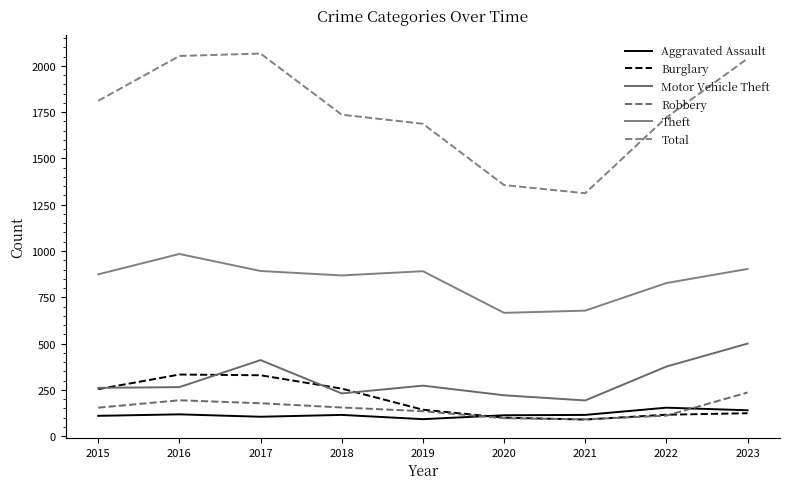

What are all the series names shown in the legend?

Aggravated Assault, Burglary, Motor Vehicle Theft, Robbery, Theft, Total